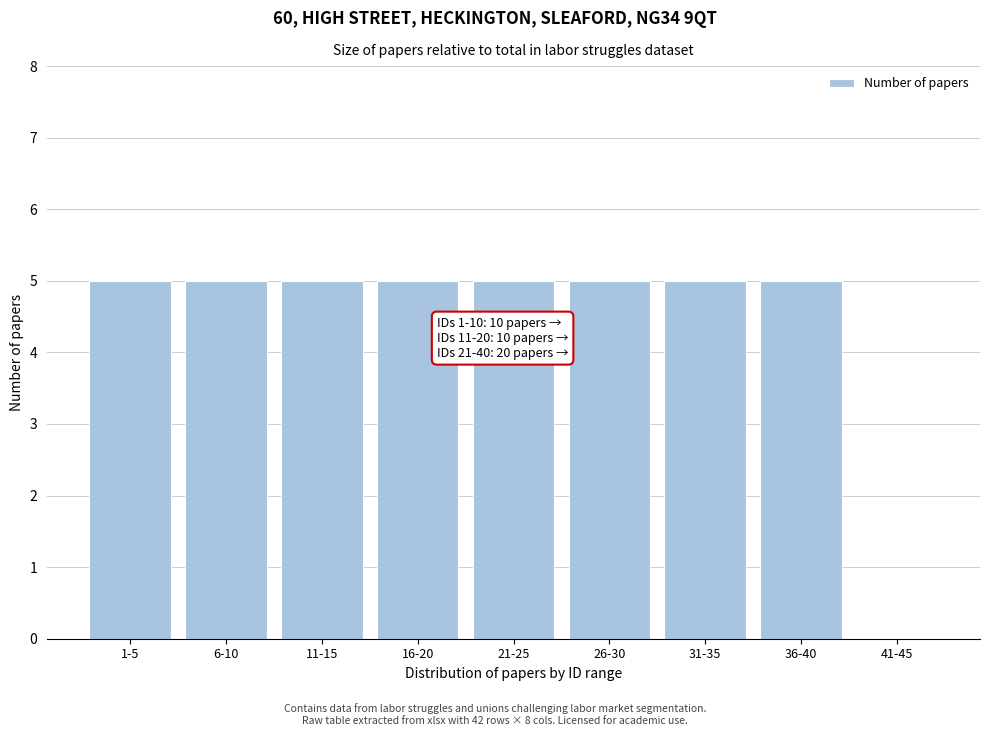

Reading right to left, transcribe all the data shown in this chart.

41-45=0	36-40=5	31-35=5	26-30=5	21-25=5	16-20=5	11-15=5	6-10=5	1-5=5